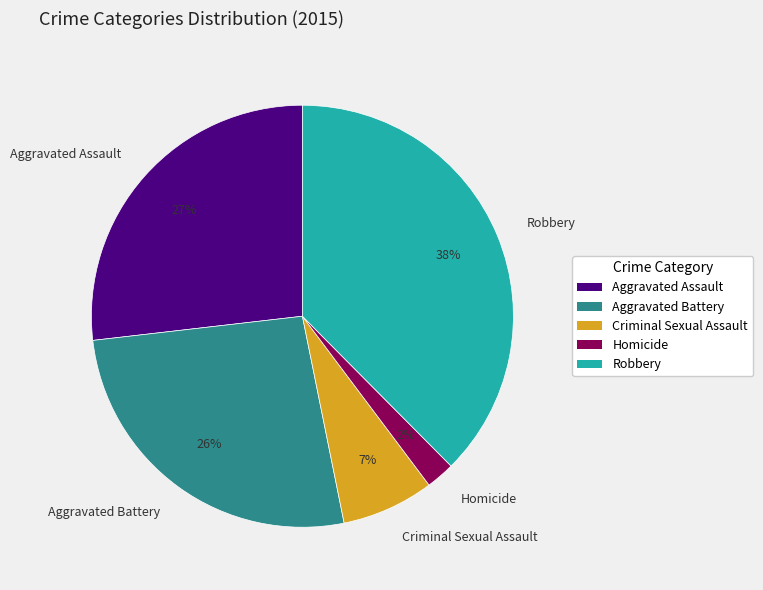

Between Criminal Sexual Assault and Homicide, which is larger?

Criminal Sexual Assault